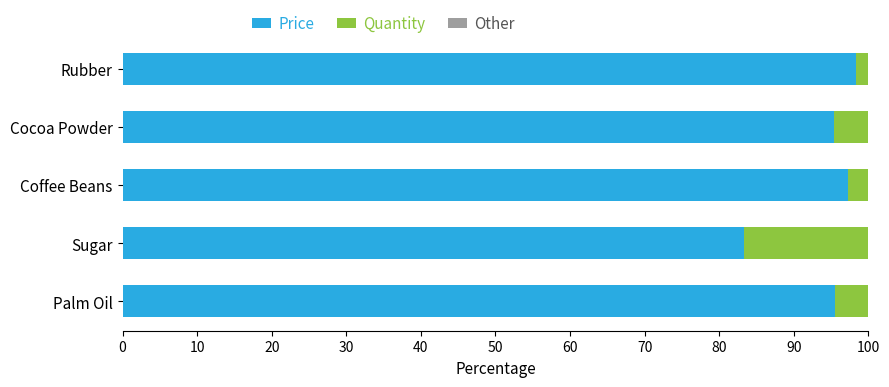

What is the minimum value for Price?

83.3